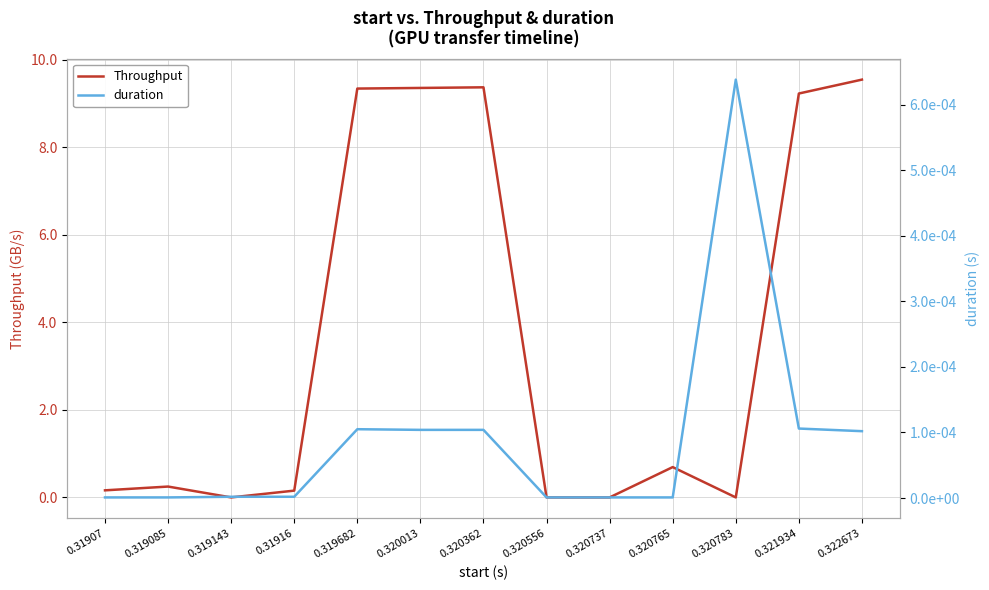

Reading right to left, extract all data points from this chart.

Throughput: 9.5	9.2	0.0	0.7	0.0	0.0	9.4	9.4	9.3	0.2	0.0	0.2	0.2
duration: 0.0	0.0	0.0	0.0	0.0	0.0	0.0	0.0	0.0	0.0	0.0	0.0	0.0